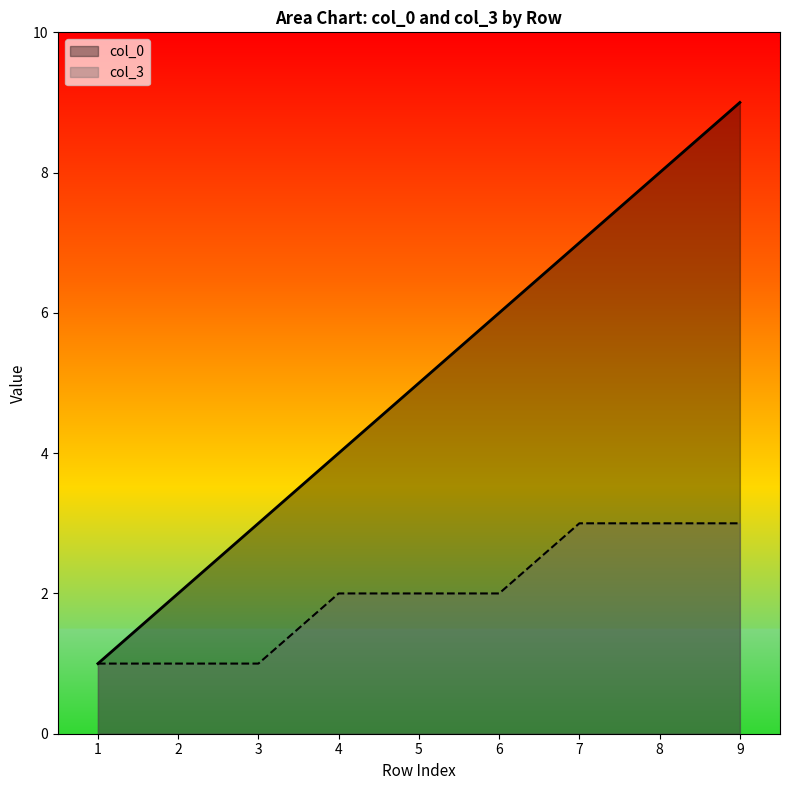

How many lines are shown in the chart?

2